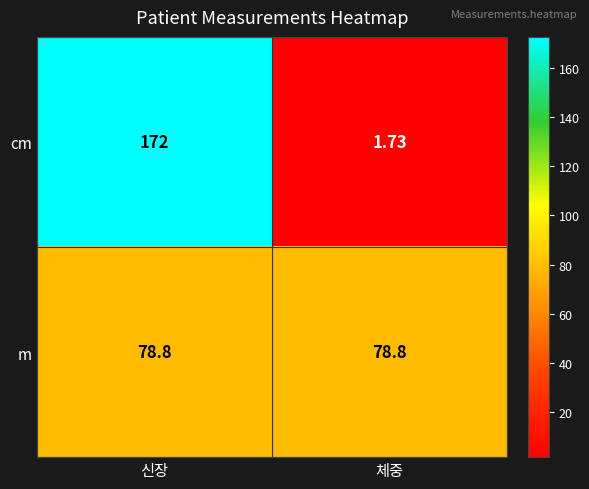

Which series has the largest range (max minus min)?

cm